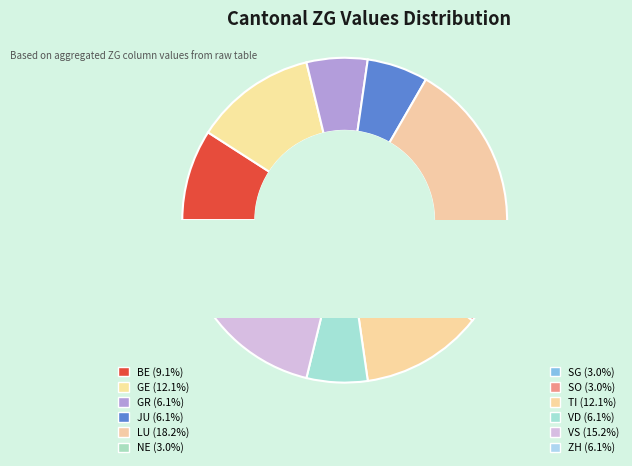

To the nearest percent, what is the difference between the largest and smallest slice percentages?

15%